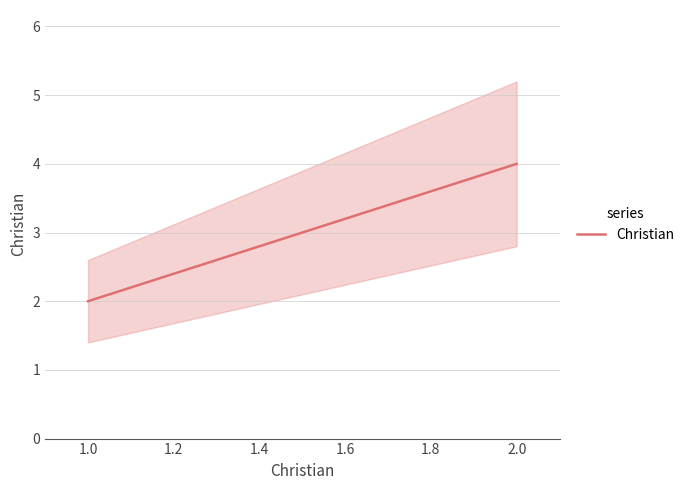

How many data points are less than 4?

1